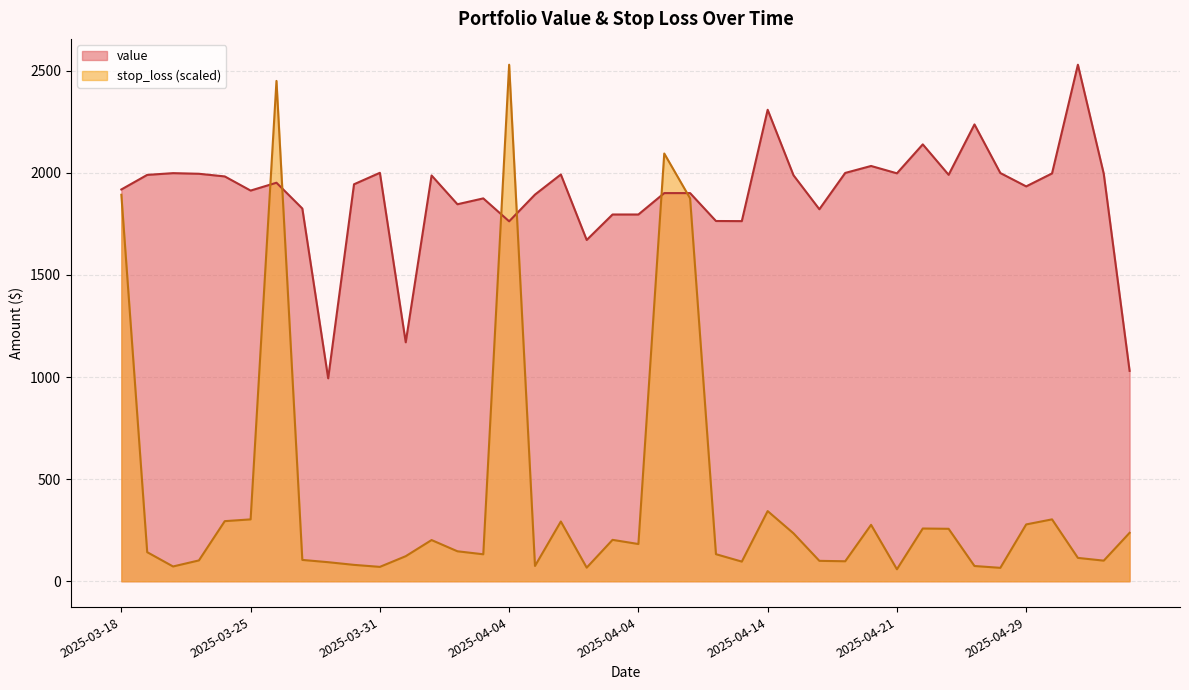

What are all the series names shown in the legend?

value, stop_loss (scaled)